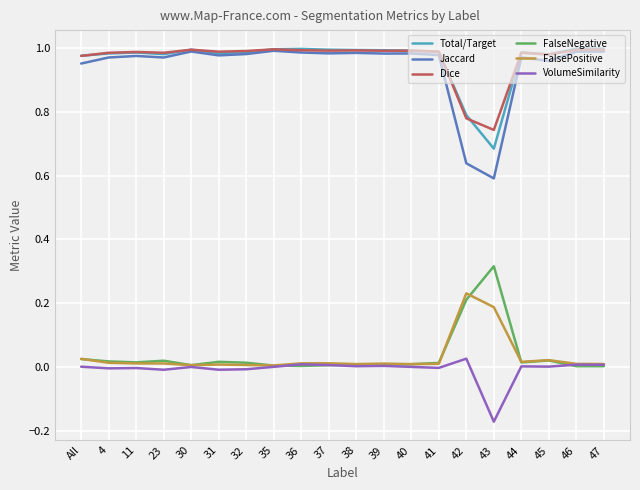

At which label does VolumeSimilarity reach its peak?

42